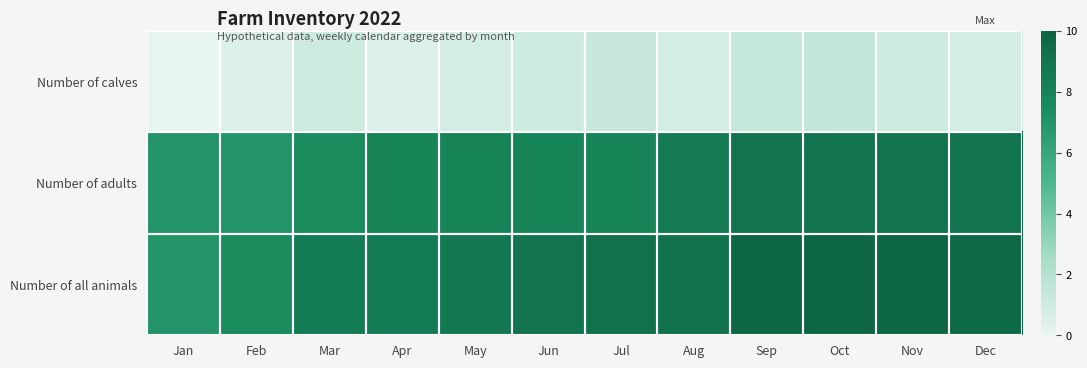

What is the total value across all series at Feb?

15.0